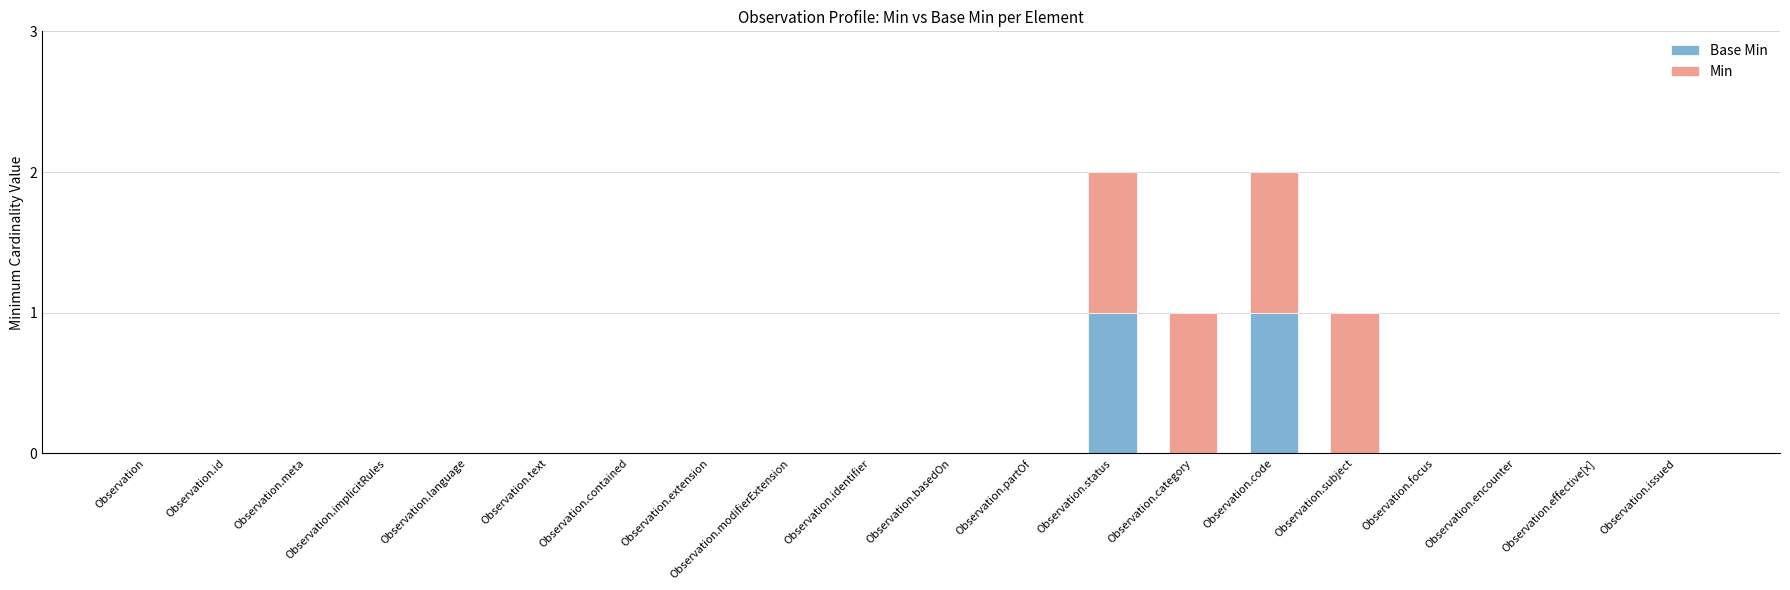

What is the label of the 20th bar from the left?

Observation.issued